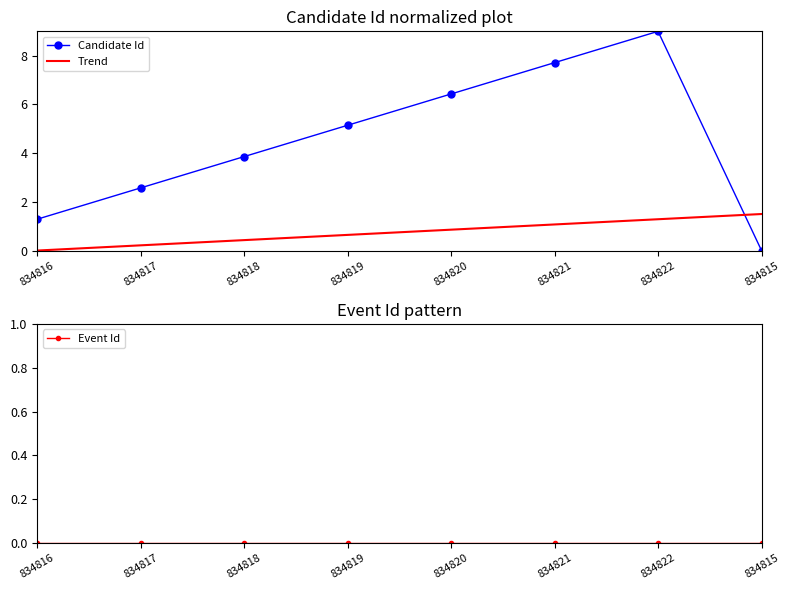

List the series in order of their peak value, lowest first.

Event Id, Trend, Candidate Id